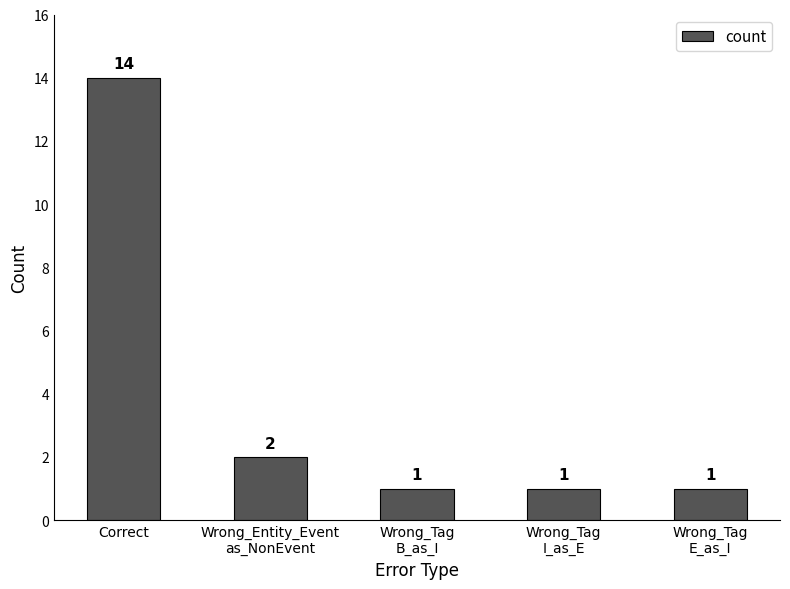

Reading right to left, transcribe all the data shown in this chart.

Wrong_Tag
E_as_I=1	Wrong_Tag
I_as_E=1	Wrong_Tag
B_as_I=1	Wrong_Entity_Event
as_NonEvent=2	Correct=14